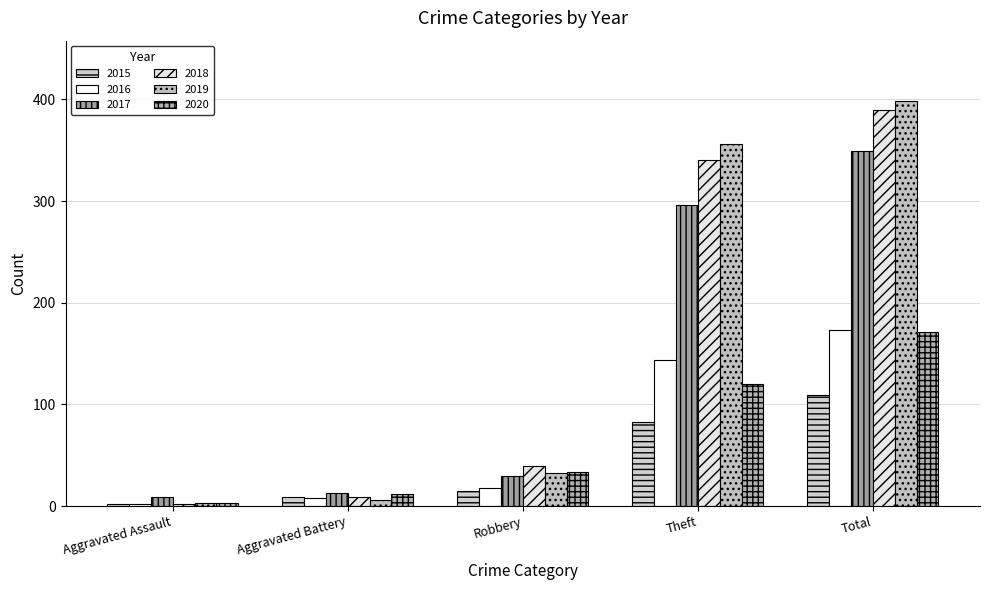

What is the sum of the 2017 values at Total and Theft?

645